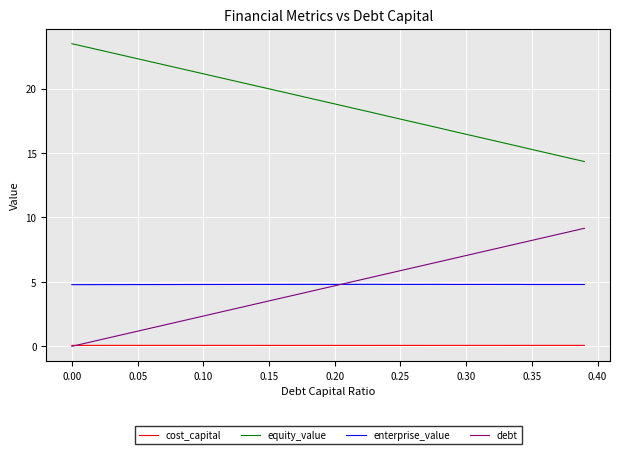

Which series has the largest total across all categories?

equity_value